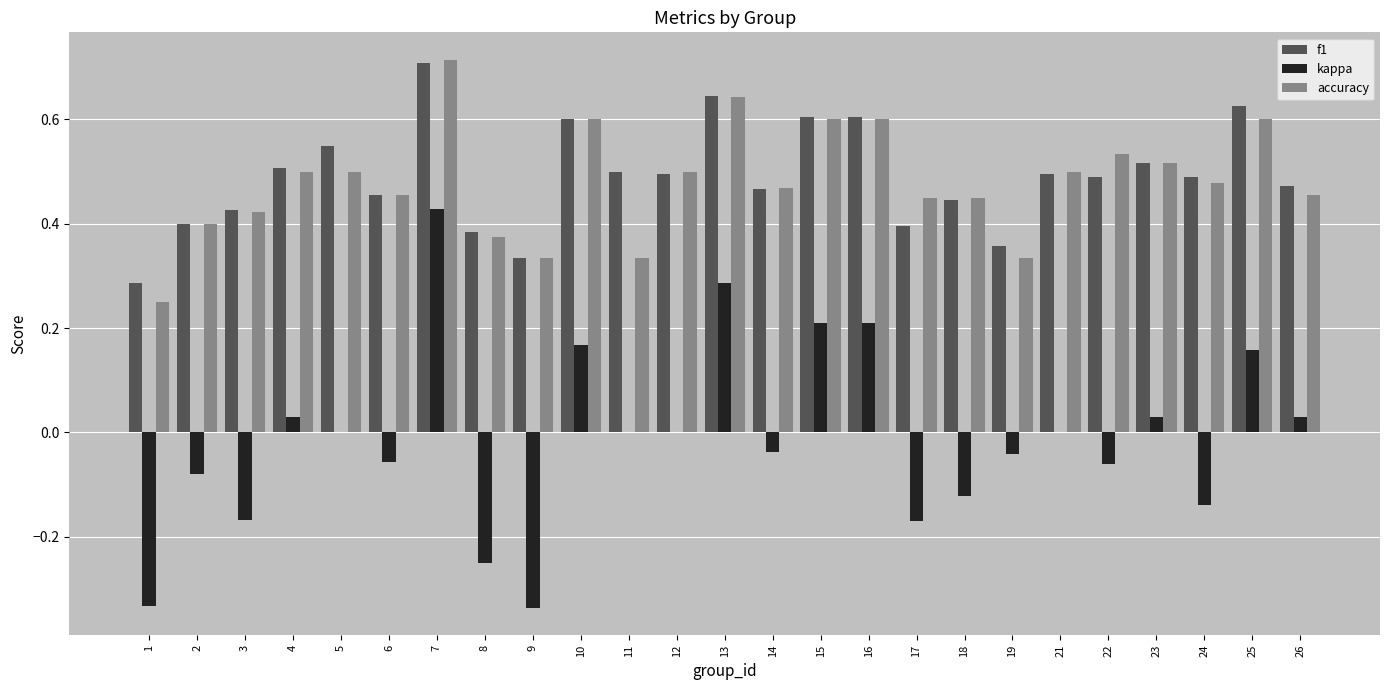

Which label corresponds to the largest value in the chart?

7